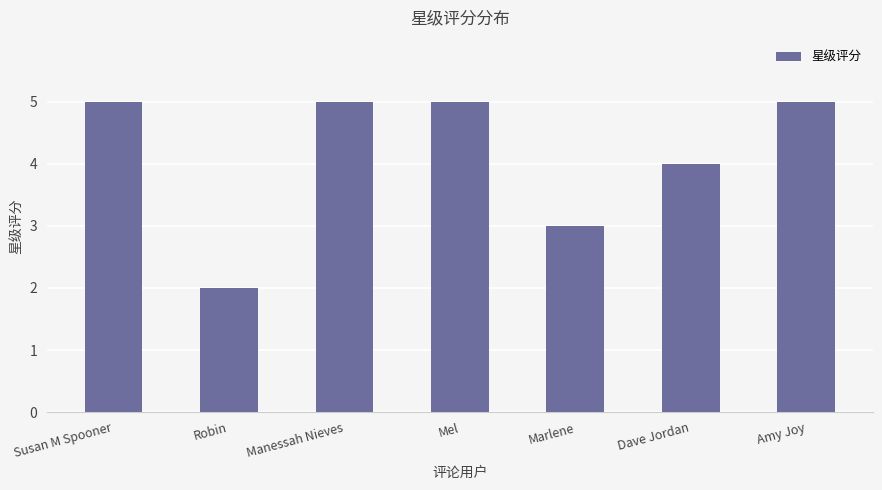

Reading right to left, list all the values displayed in this chart.

Amy Joy=5	Dave Jordan=4	Marlene=3	Mel=5	Manessah Nieves=5	Robin=2	Susan M Spooner=5